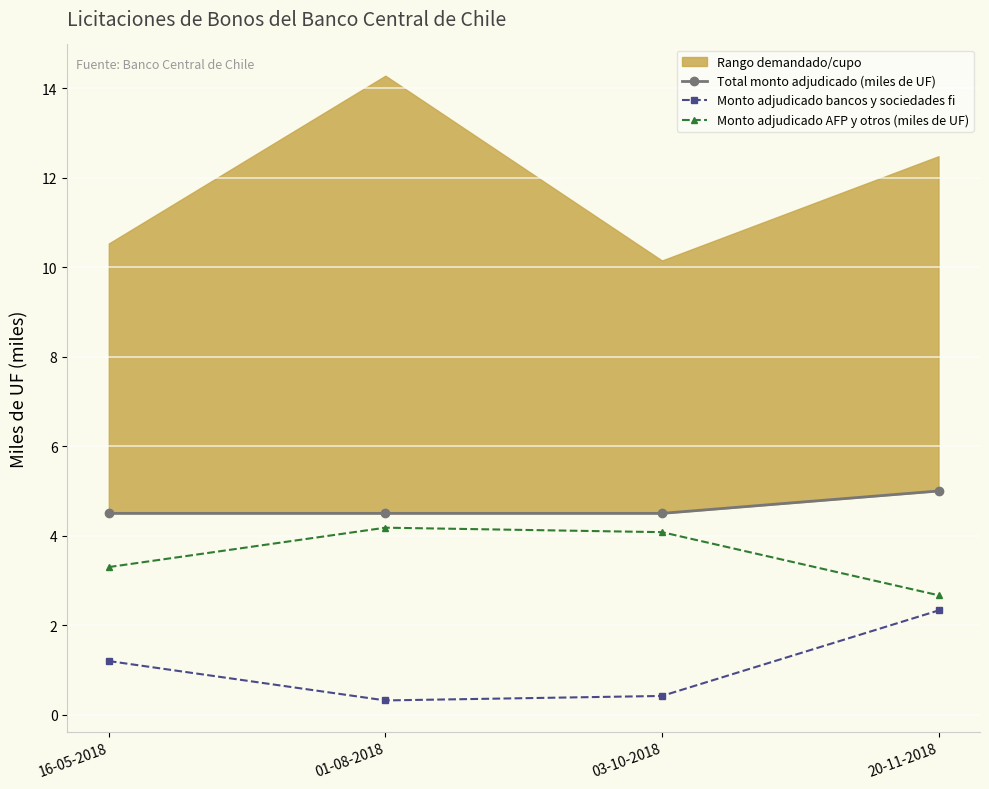

Which series has the largest total across all categories?

Total monto adjudicado (miles de UF)